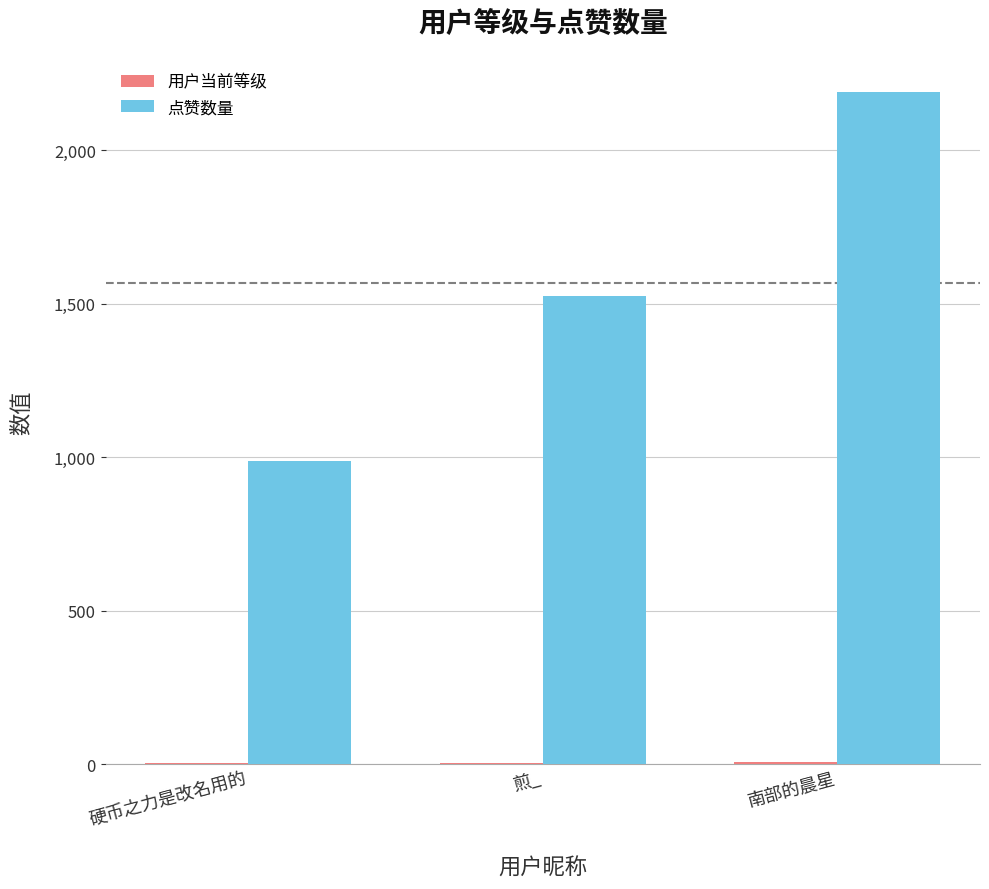

How many groups of bars are there?

3